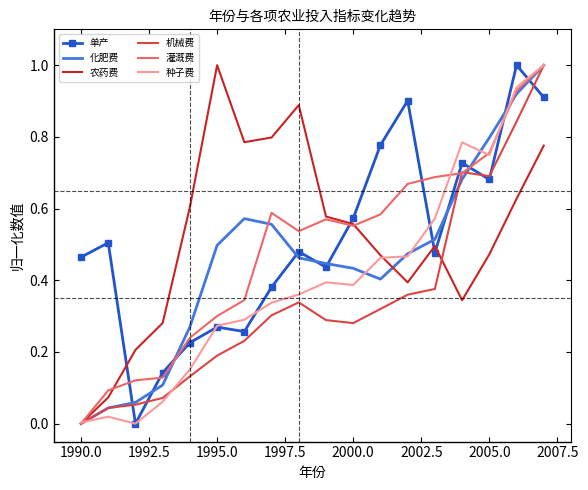

What is the greatest value displayed?

1.0